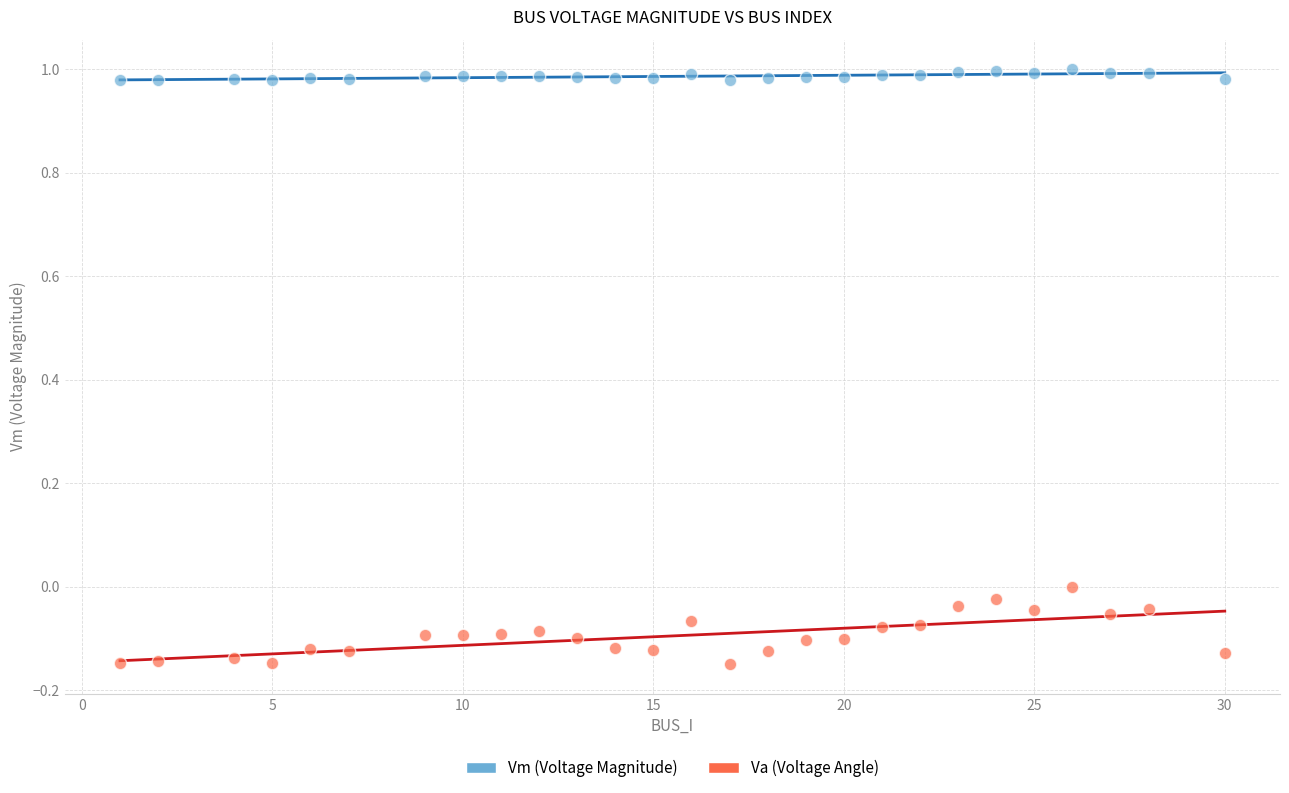

Across all data points, what is the range of Y values (max minus min)?

1.1